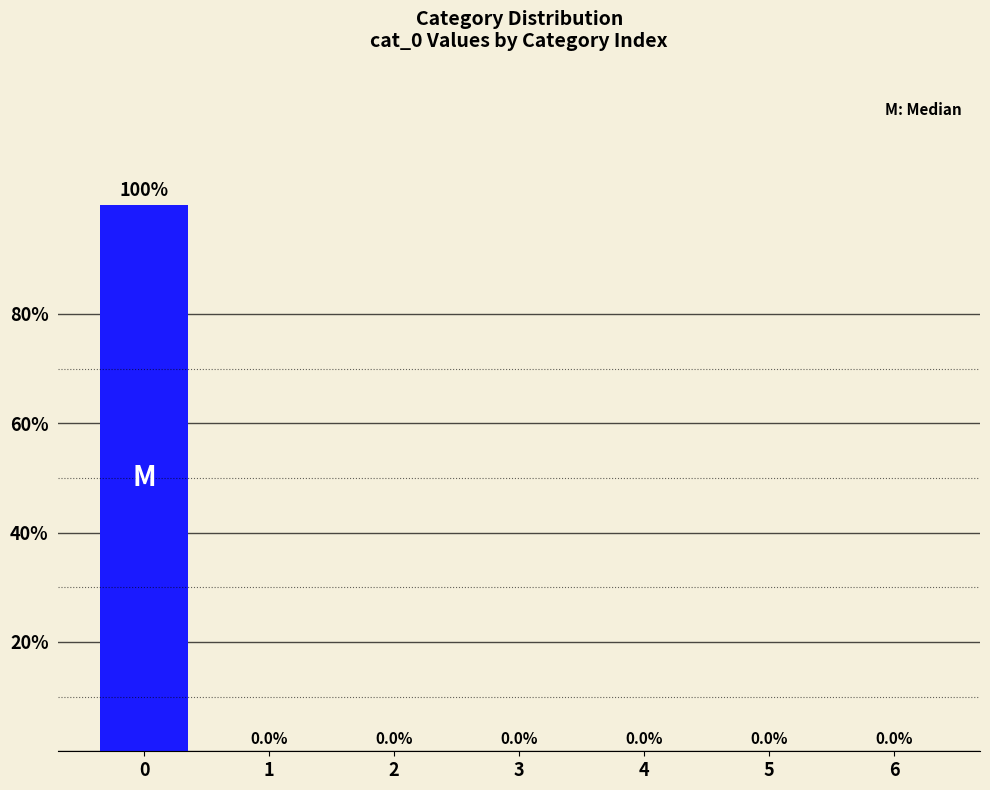

What is the maximum value shown in the chart?

100.0